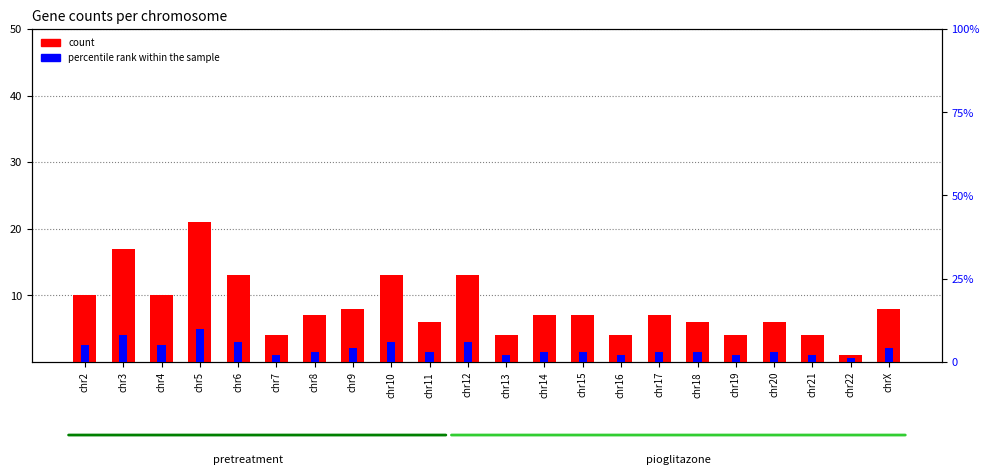

Reading left to right, extract all data points from this chart.

count: chr2=10	chr3=17	chr4=10	chr5=21	chr6=13	chr7=4	chr8=7	chr9=8	chr10=13	chr11=6	chr12=13	chr13=4	chr14=7	chr15=7	chr16=4	chr17=7	chr18=6	chr19=4	chr20=6	chr21=4	chr22=1	chrX=8
percentile rank within the sample: chr2=5	chr3=8	chr4=5	chr5=10	chr6=6	chr7=2	chr8=3	chr9=4	chr10=6	chr11=3	chr12=6	chr13=2	chr14=3	chr15=3	chr16=2	chr17=3	chr18=3	chr19=2	chr20=3	chr21=2	chr22=1	chrX=4